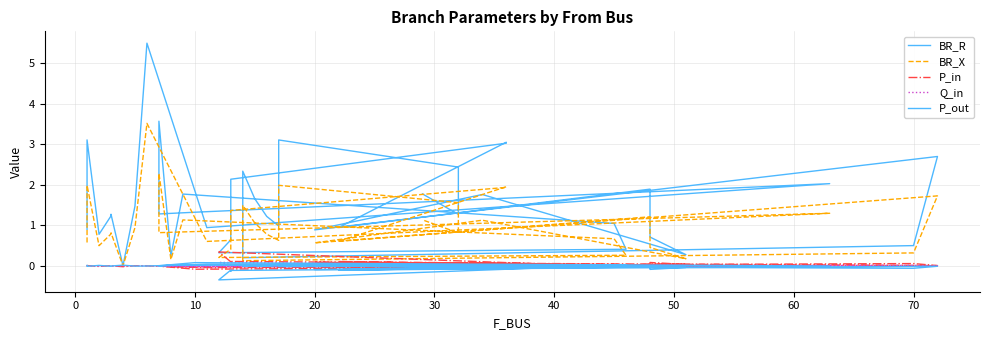

How many values in the BR_R series are below 1?

15